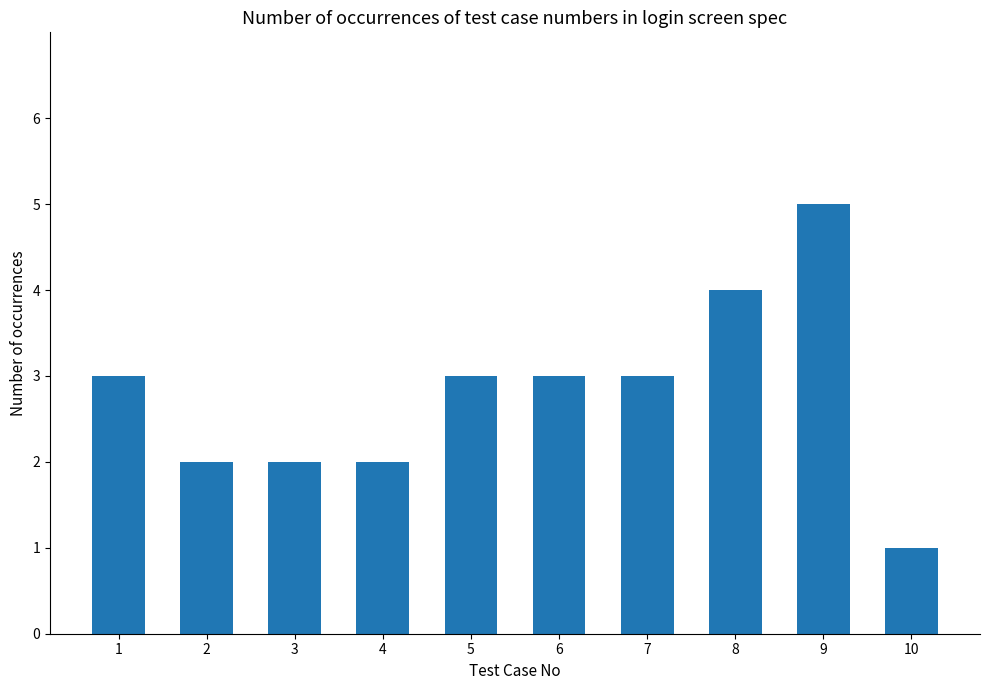

True or false: the data shows 3 at 6.

True